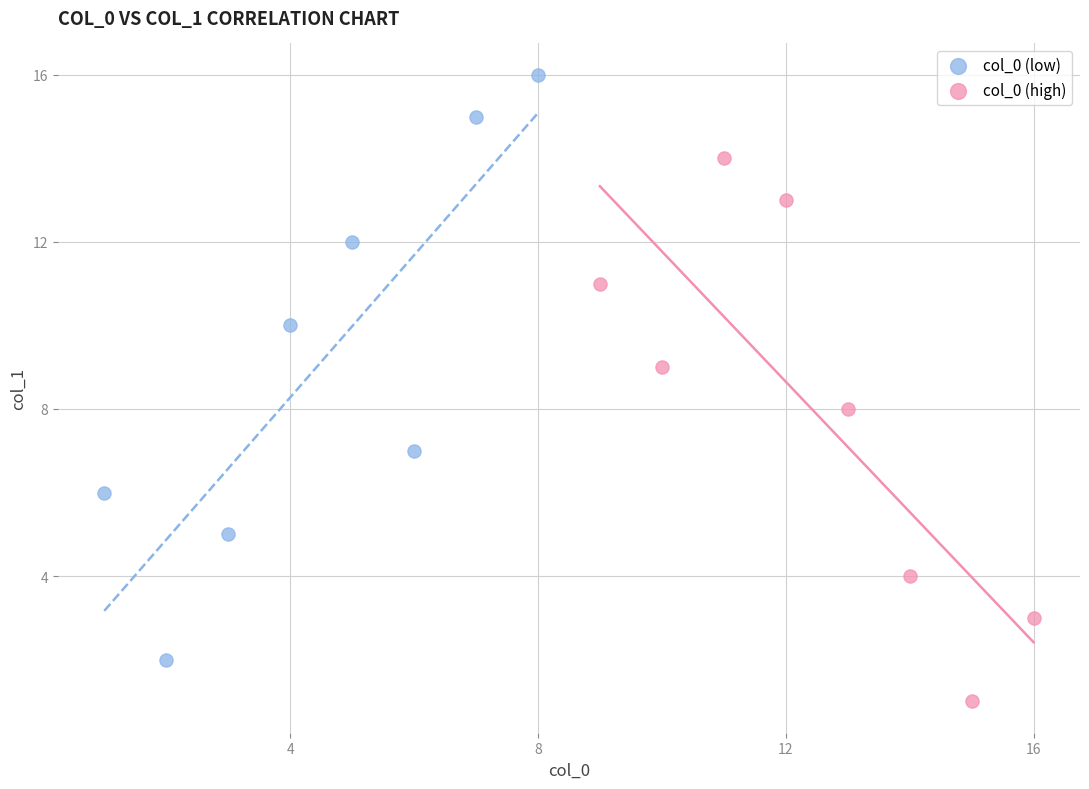

Which series reaches the minimum Y coordinate?

col_0 (high)